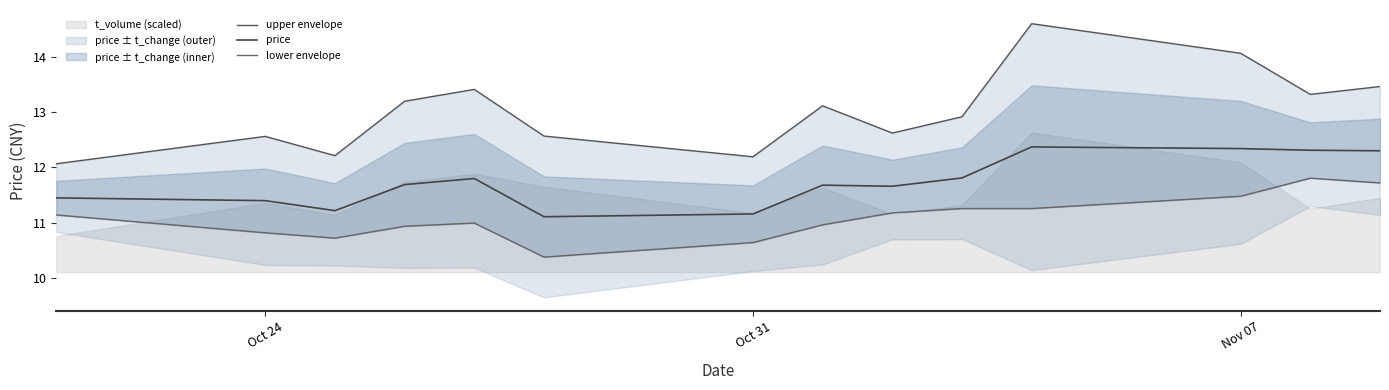

True or false: upper envelope and price cross at least once.

False